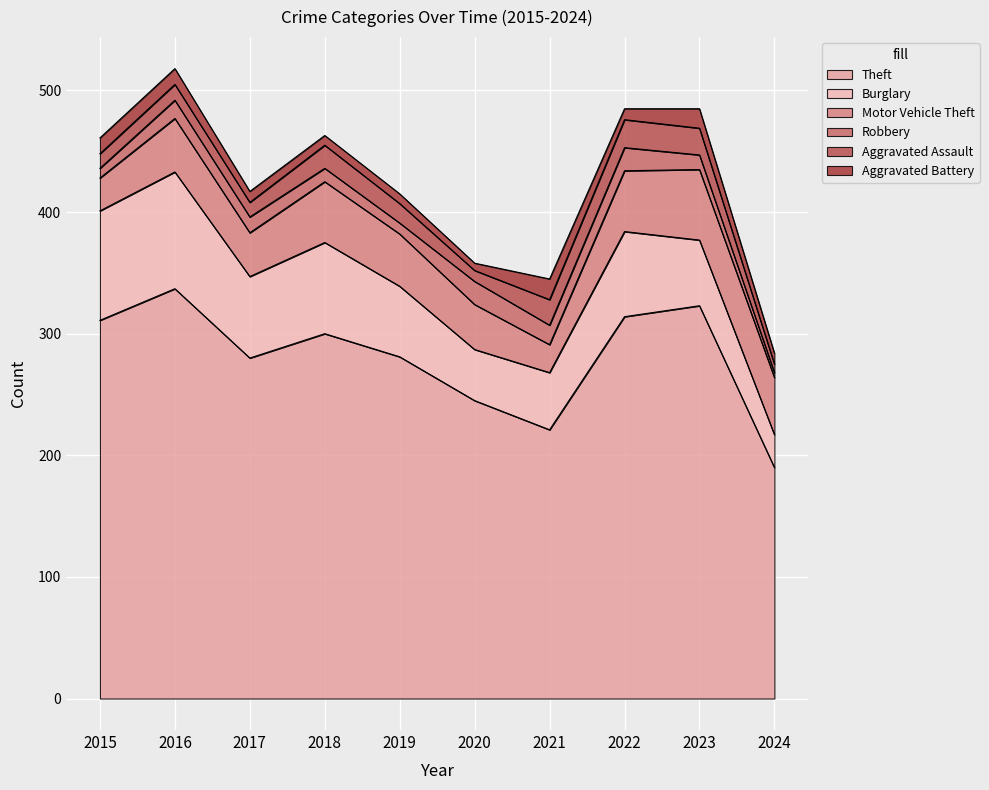

List the series in order of their peak value, lowest first.

Aggravated Battery, Robbery, Aggravated Assault, Motor Vehicle Theft, Burglary, Theft